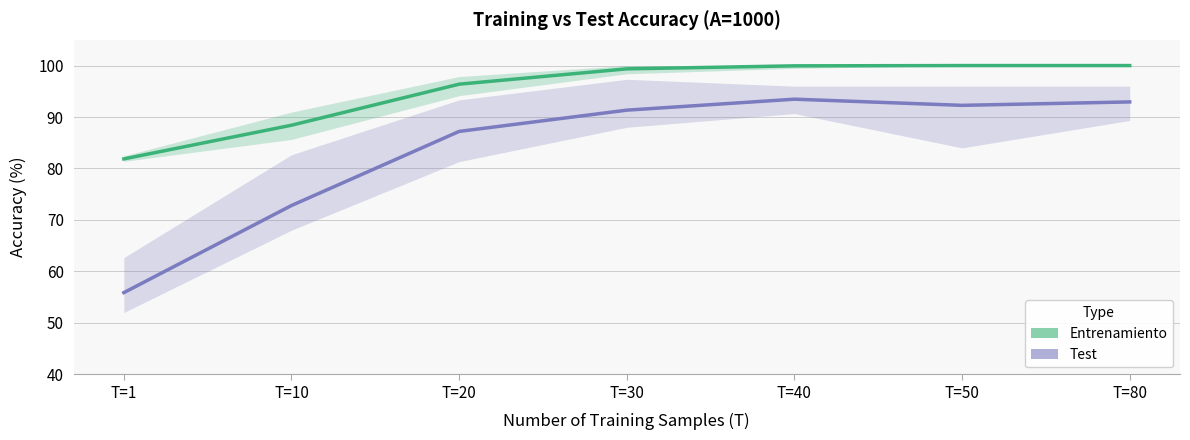

How many distinct data groups are displayed?

2